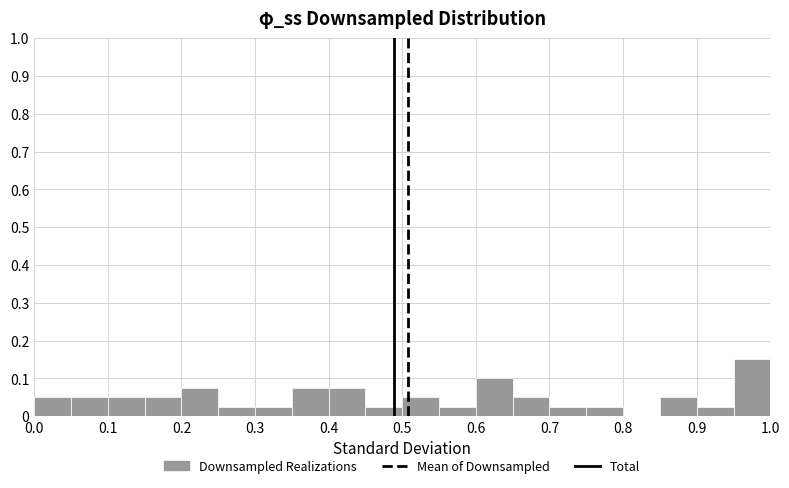

Reading left to right, transcribe this chart: for each bar, give the range it covers on the x-axis and its height. The values are not printed on the chart, so give them approximately, as read against the axis.

0.00 to 0.05: 0.05
0.05 to 0.10: 0.05
0.10 to 0.15: 0.05
0.15 to 0.20: 0.05
0.20 to 0.25: 0.08
0.25 to 0.30: 0.03
0.30 to 0.35: 0.03
0.35 to 0.40: 0.08
0.40 to 0.45: 0.08
0.45 to 0.50: 0.03
0.50 to 0.55: 0.05
0.55 to 0.60: 0.03
0.60 to 0.65: 0.10
0.65 to 0.70: 0.05
0.70 to 0.75: 0.03
0.75 to 0.80: 0.03
0.80 to 0.85: 0
0.85 to 0.90: 0.05
0.90 to 0.95: 0.03
0.95 to 1.00: 0.15